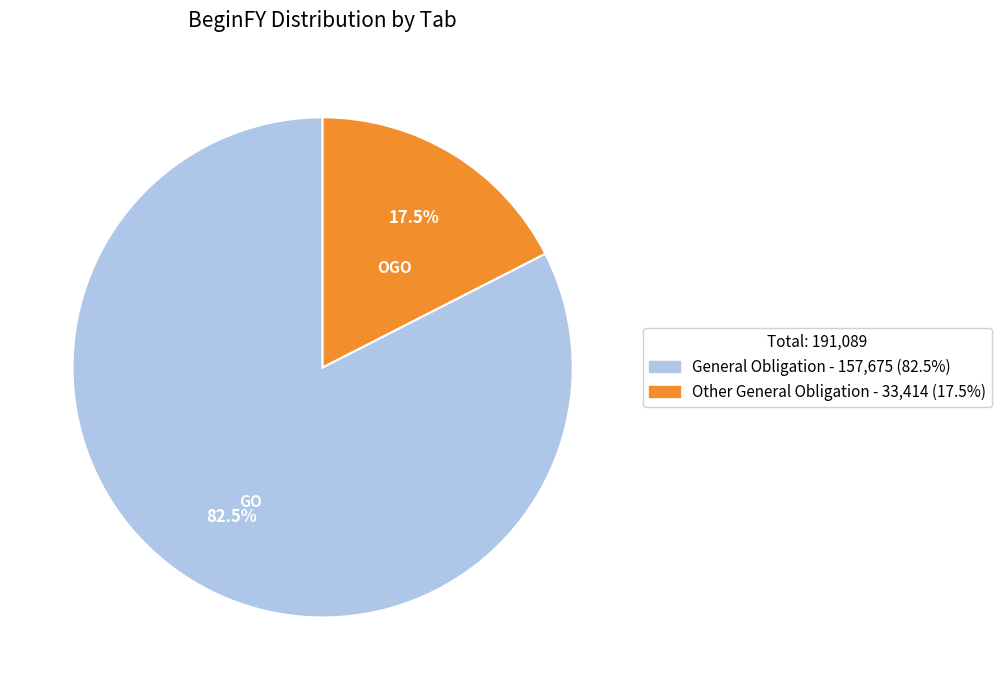

Which category accounts for the majority?

General Obligation